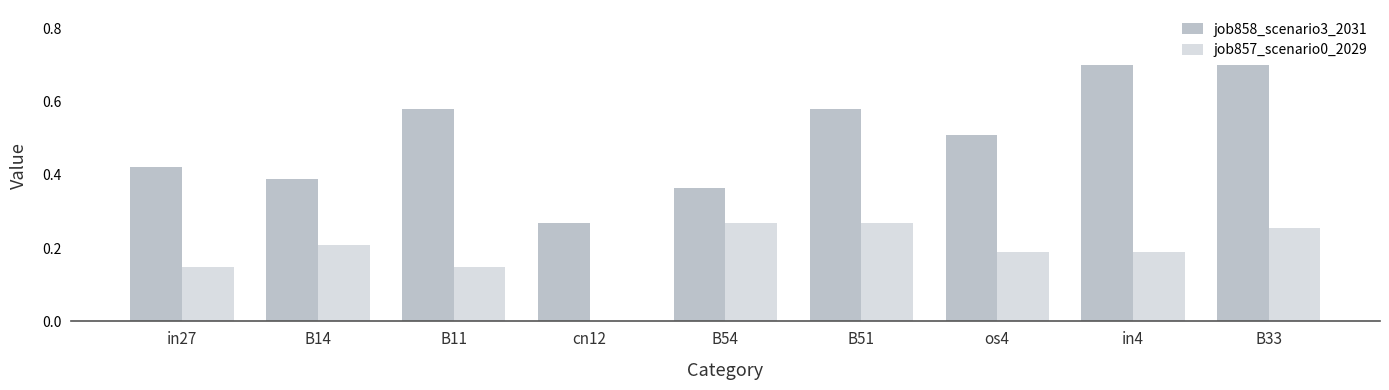

Which series changed the most between os4 and in4?

job858_scenario3_2031